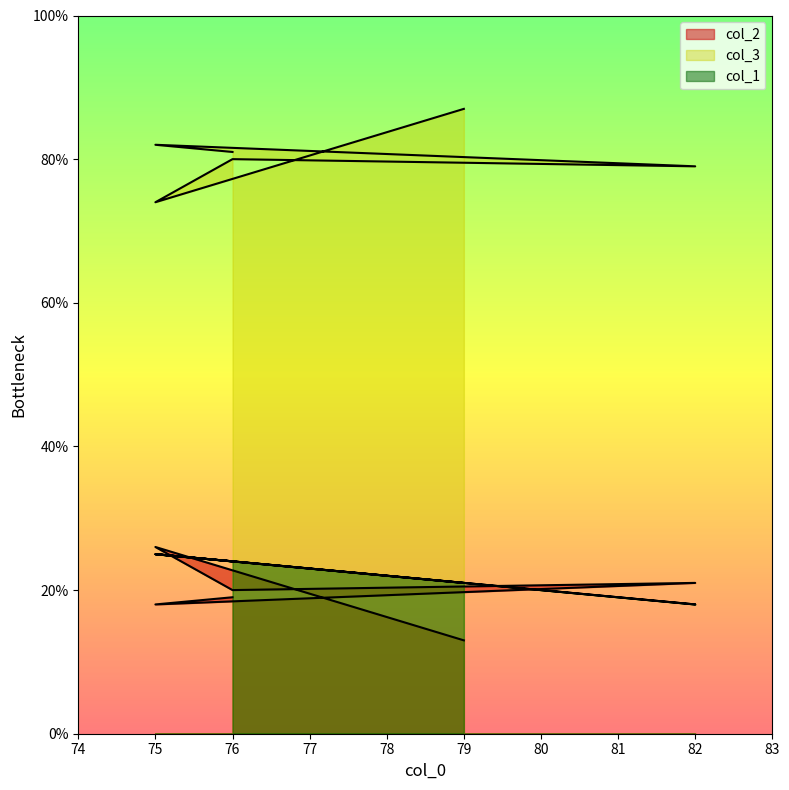

List the series in order of their peak value, highest first.

col_3, col_2, col_1